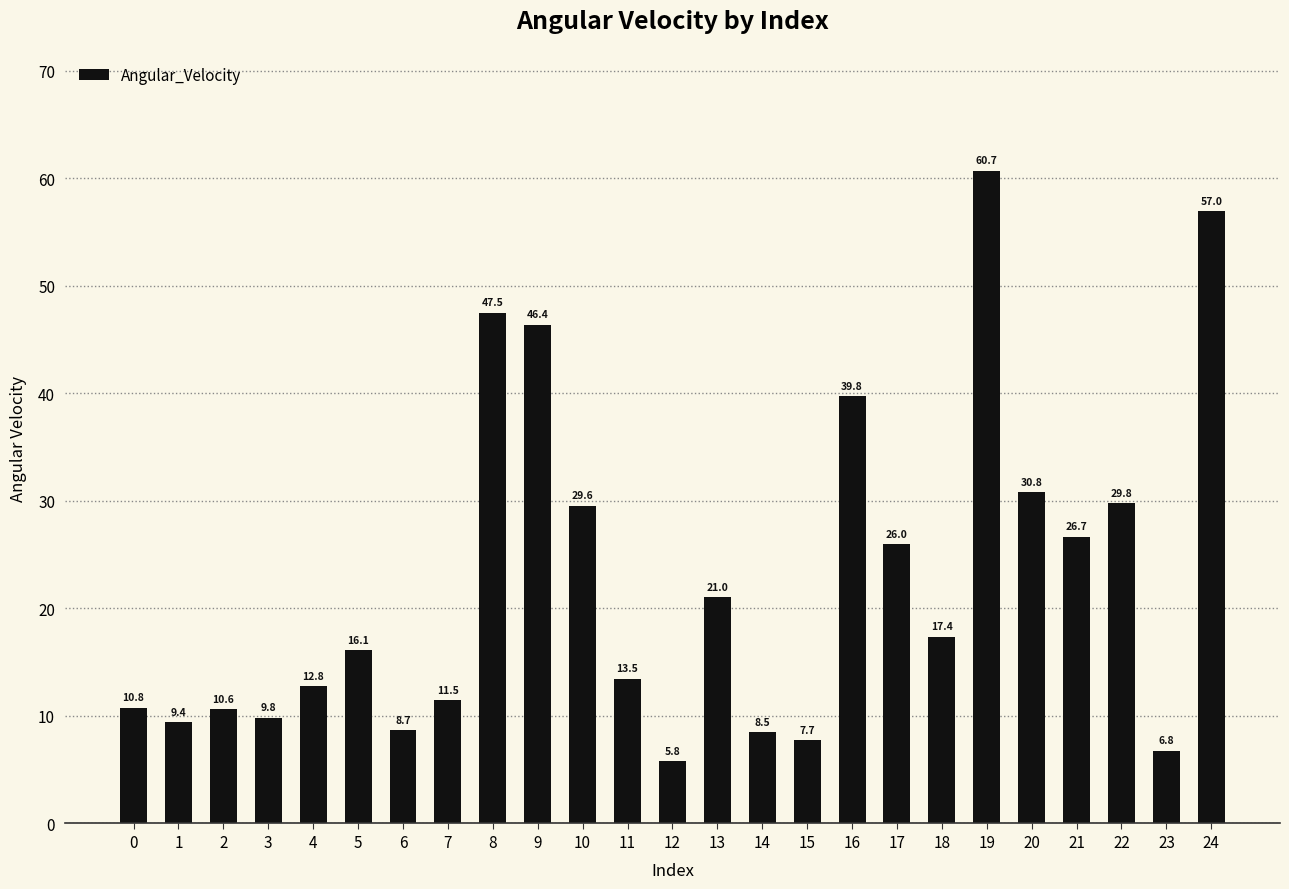

Are the bars horizontal?

No